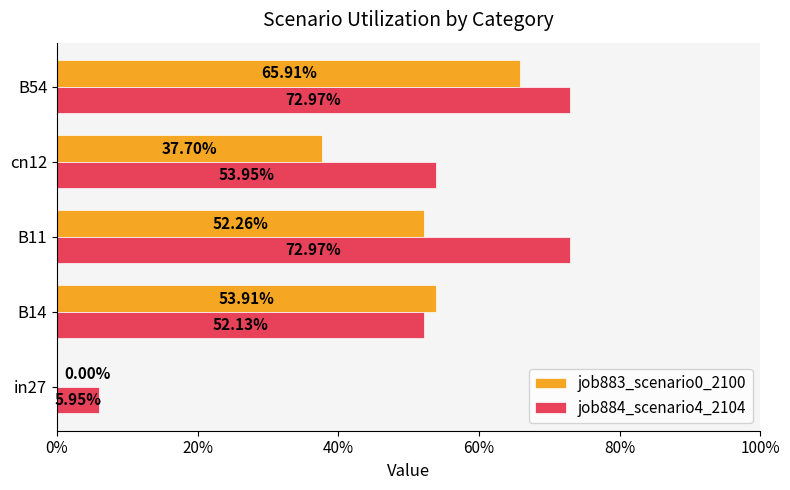

Reading left to right, extract all data points from this chart.

job883_scenario0_2100: 0.0	0.5	0.5	0.4	0.7
job884_scenario4_2104: 0.1	0.5	0.7	0.5	0.7